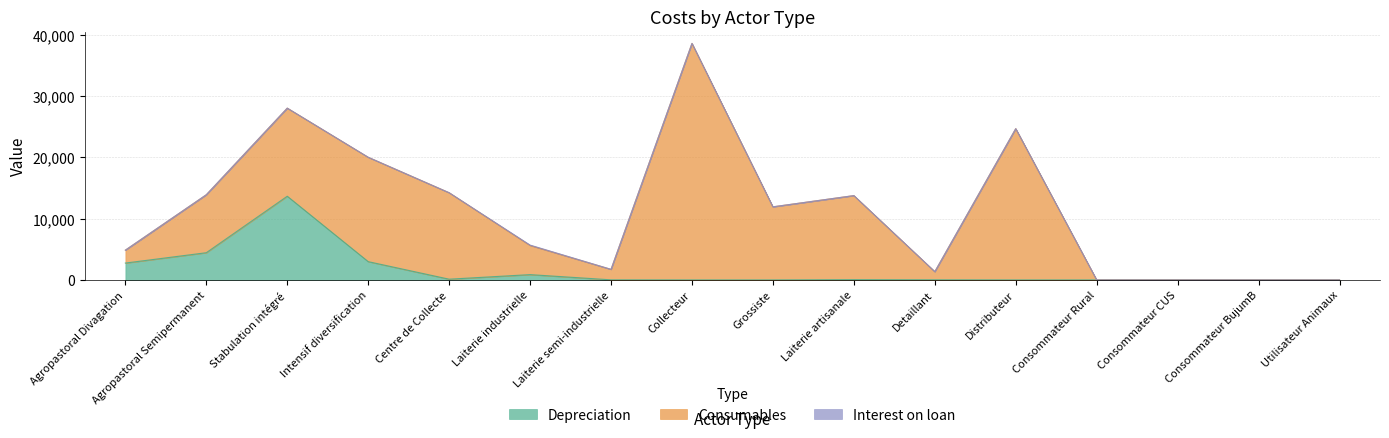

After their last crossing, which series has the higher values: Consumables or Depreciation?

Consumables